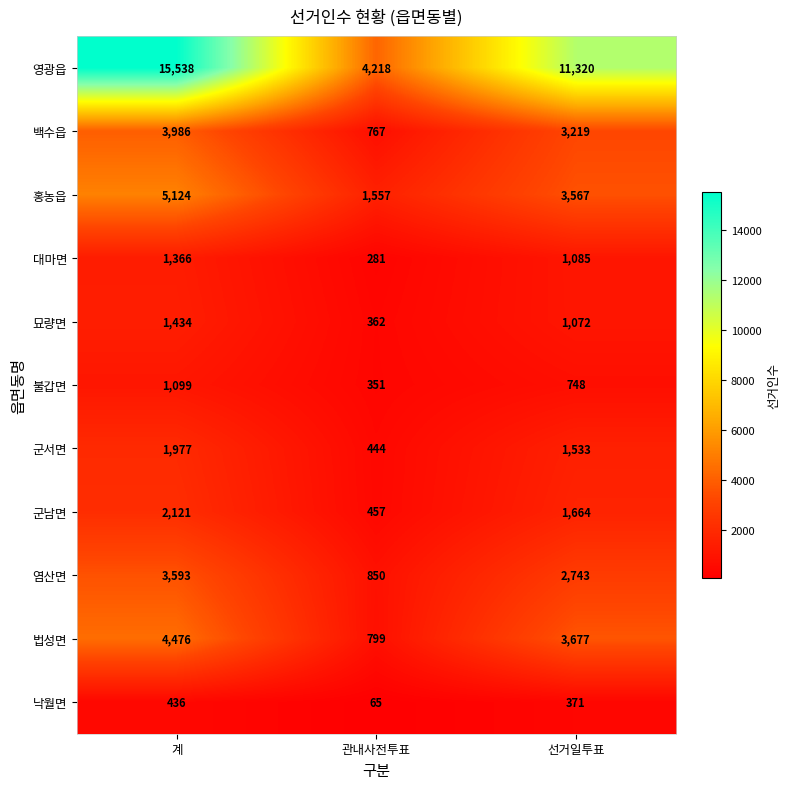

Read the 백수읍 value at 선거일투표, to the nearest 10.

3220